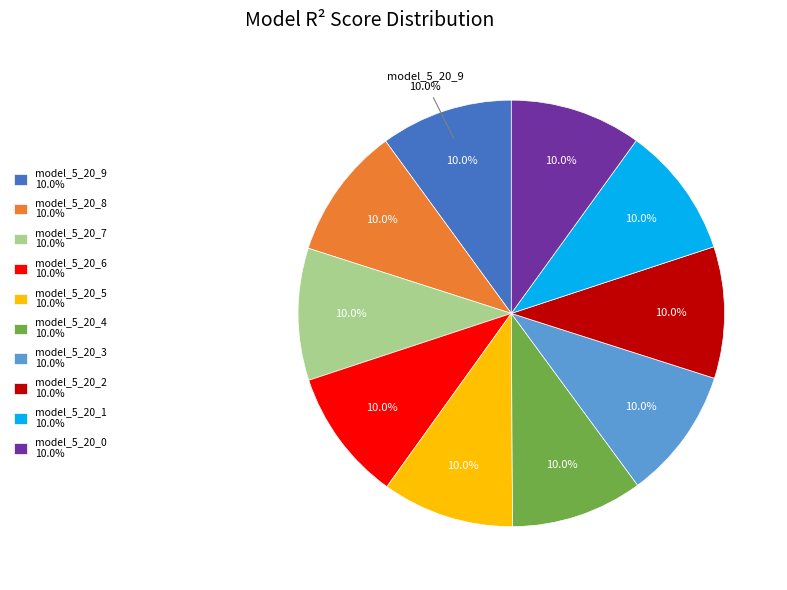

To the nearest percent, what percentage of the pie is model_5_20_6?

10%